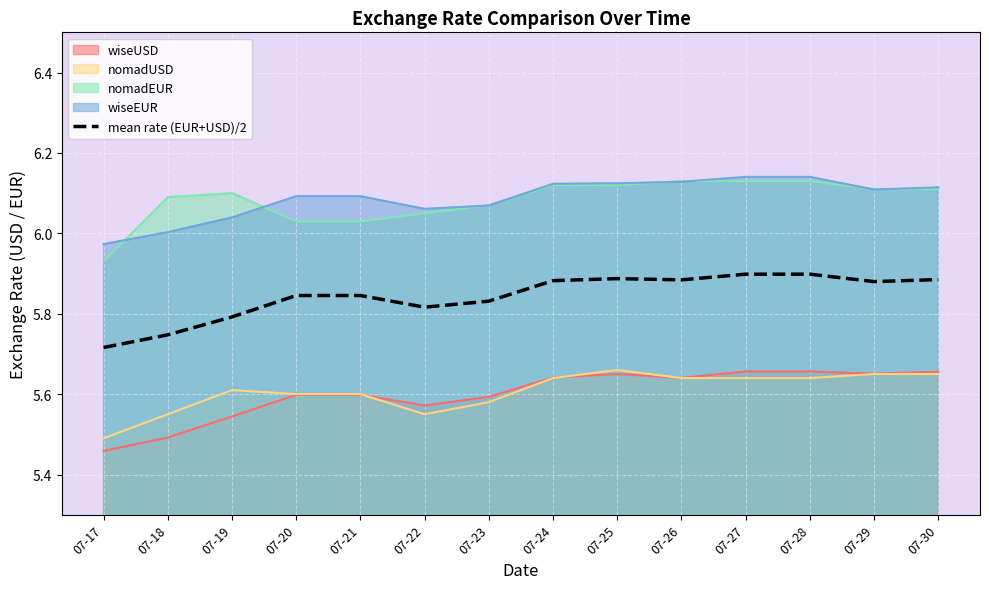

True or false: nomadEUR has a value of 1.8 at 07-20.

False